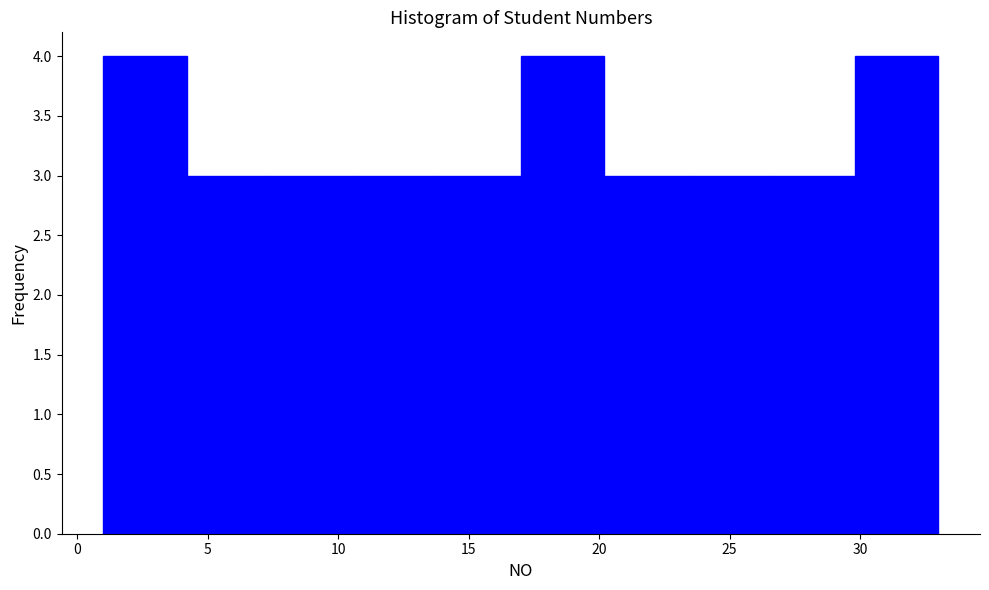

Reading left to right, transcribe this chart: for each bar, give the range it covers on the x-axis and its height. Neither the bar edges nor the heights are printed on the chart, so give them approximately, as read against the axes.

1.0 to 4.2: 4
4.2 to 7.4: 3
7.4 to 10.6: 3
10.6 to 13.8: 3
13.8 to 17.0: 3
17.0 to 20.2: 4
20.2 to 23.4: 3
23.4 to 26.6: 3
26.6 to 29.8: 3
29.8 to 33.0: 4